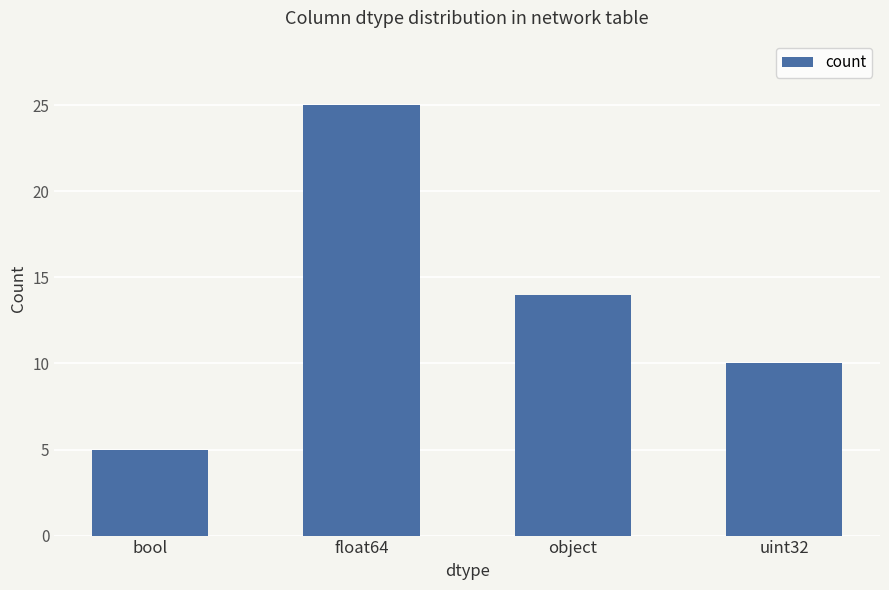

Reading right to left, transcribe all the data shown in this chart.

10	14	25	5